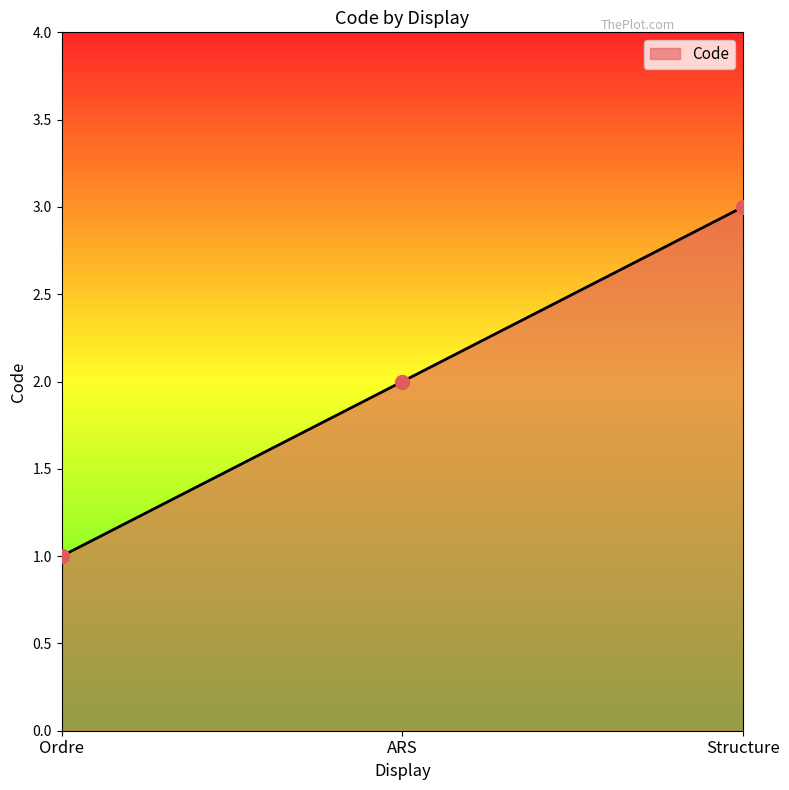

What is the change in value from Ordre to Structure?

+2